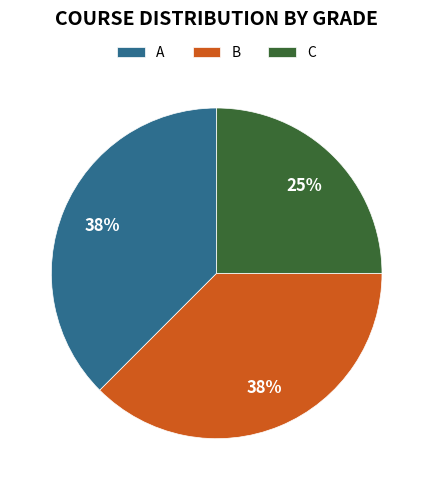

To the nearest percent, what percentage of the pie is C?

25%